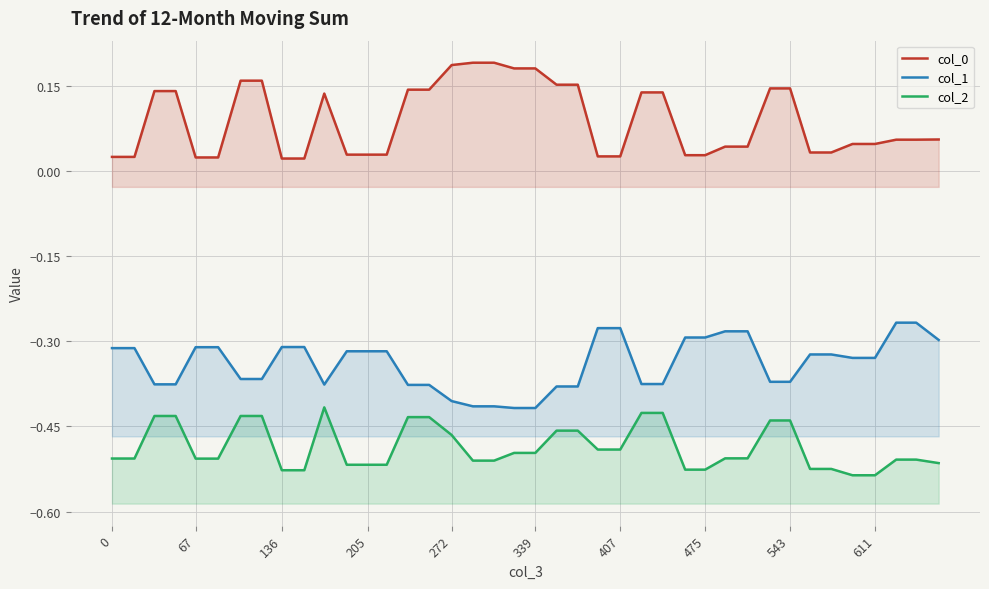

True or false: col_0 and col_1 intersect in this chart.

False